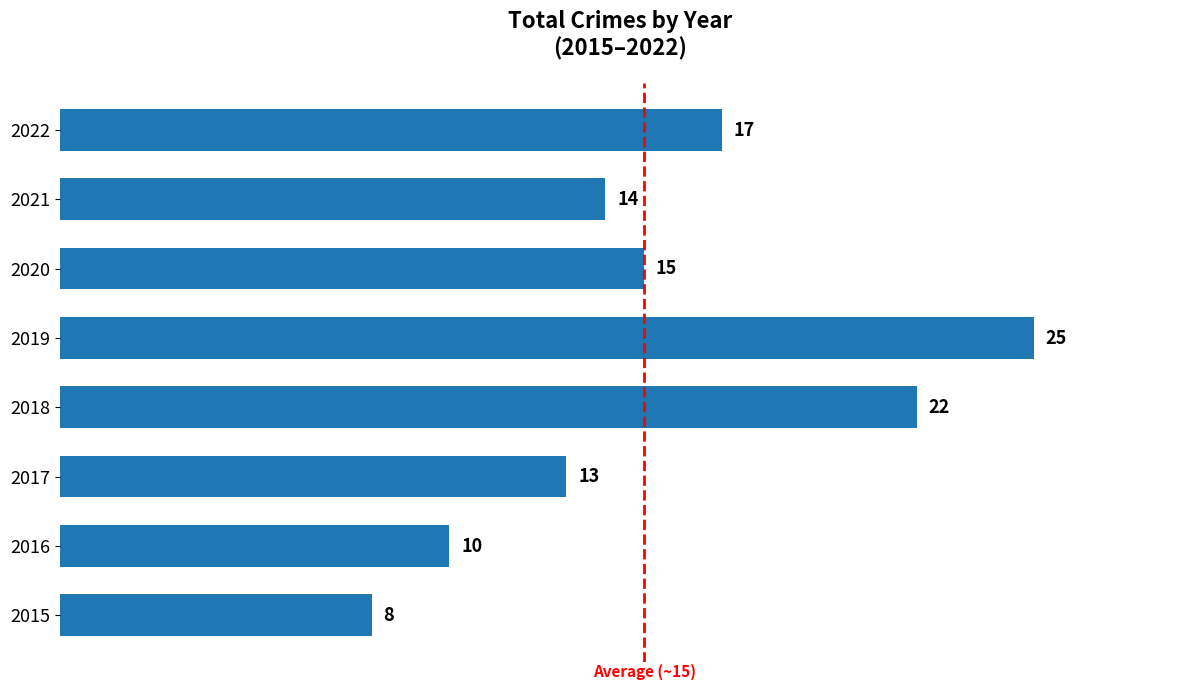

What is the ratio of the value at 2016 to the value at 2019?

0.4